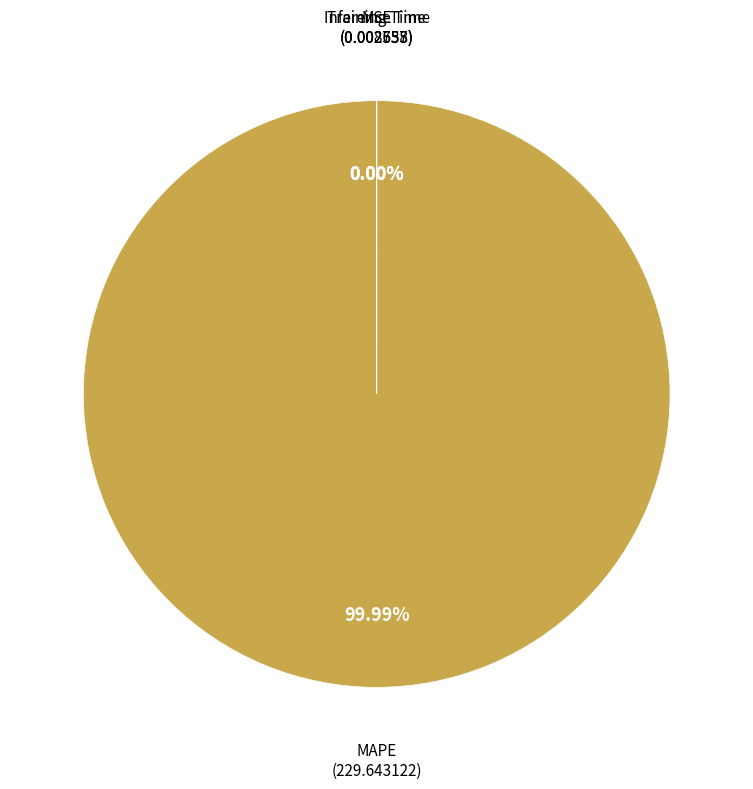

The MAPE slice represents 99% of the pie. True or false?

False